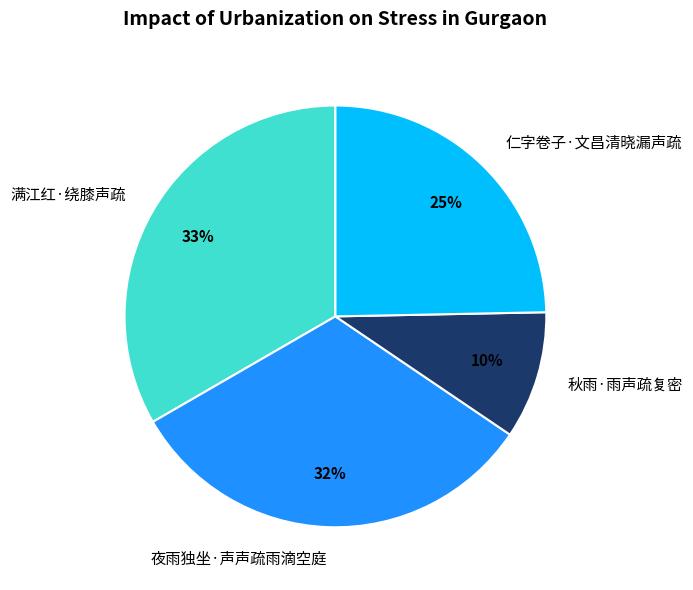

Rank the categories by value from highest to lowest.

满江红·绕膝声疏, 夜雨独坐·声声疏雨滴空庭, 仁字卷子·文昌清晓漏声疏, 秋雨·雨声疏复密